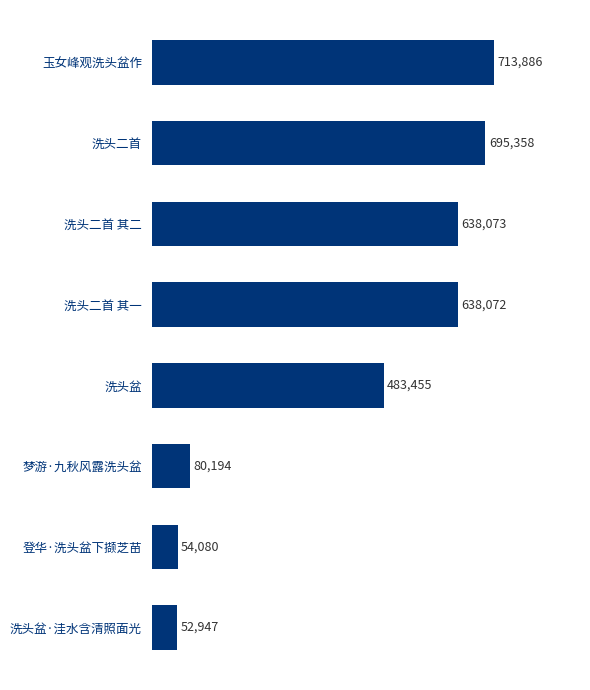

What is the sum of all values?

3356065